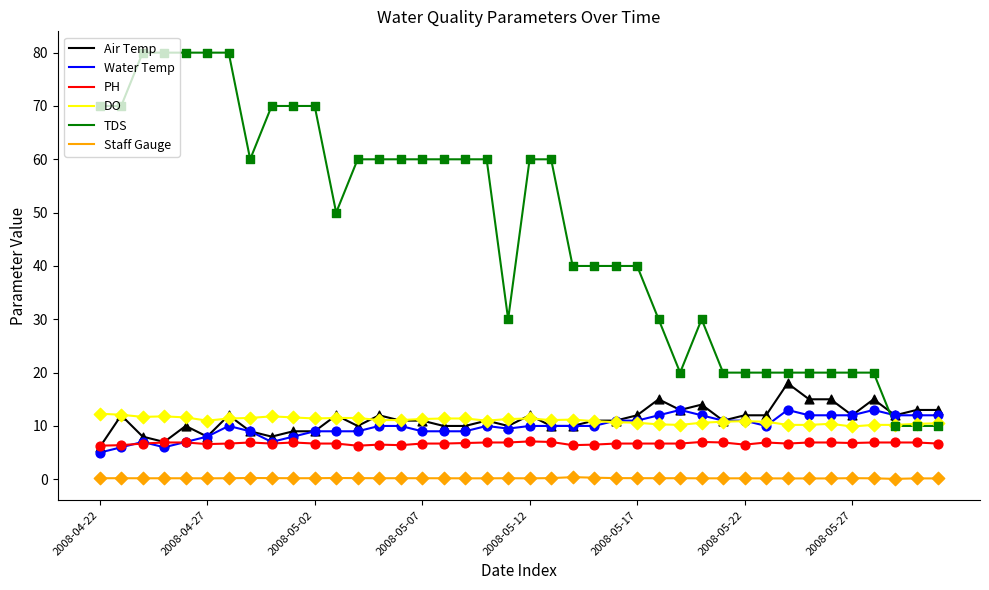

Which series has the widest spread of values?

TDS